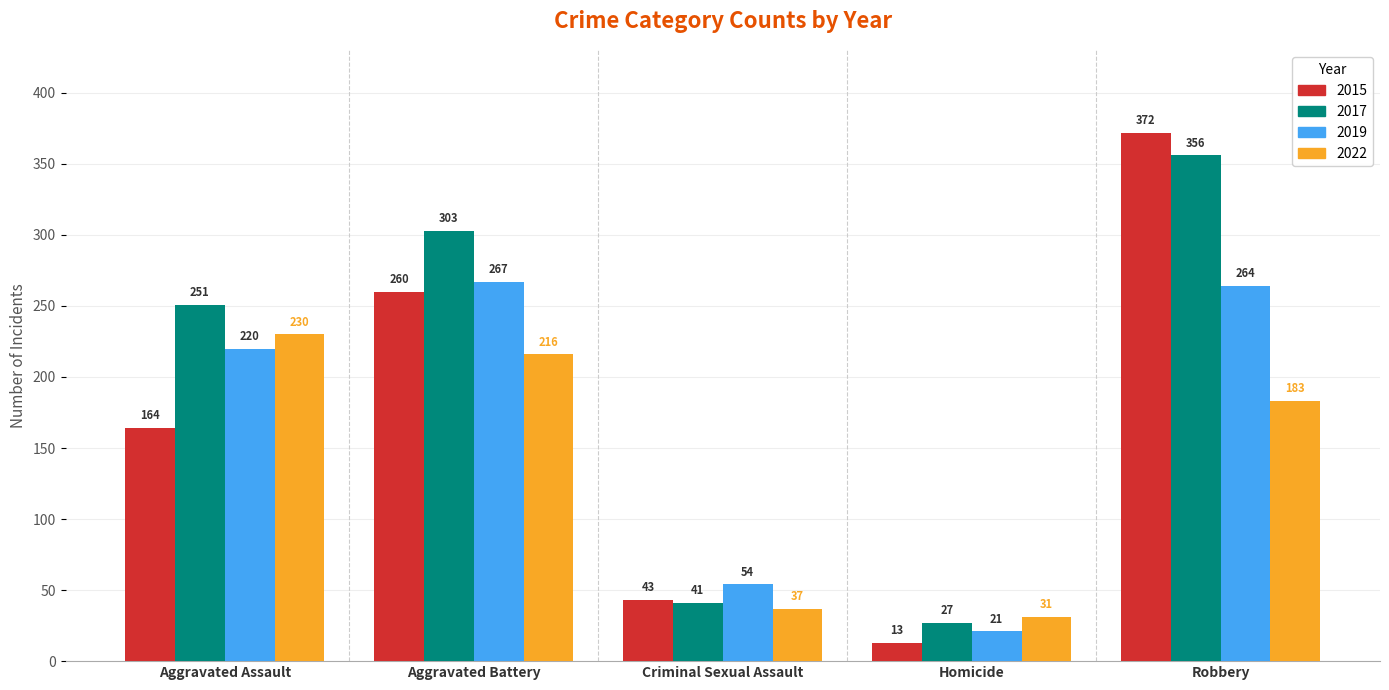

How many groups of bars are there?

5